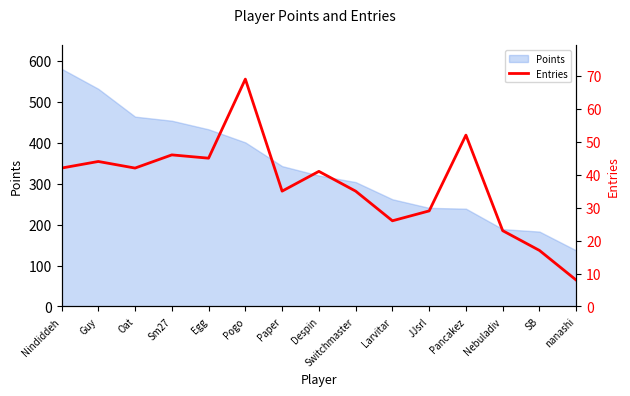

Where is the data nearest to the value 38?

Paper